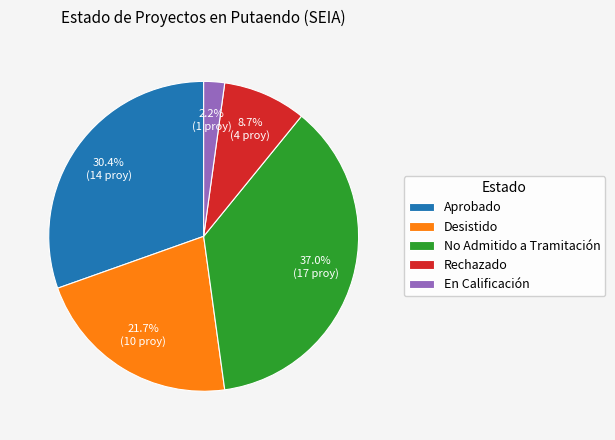

Which slice is the smallest?

En Calificación